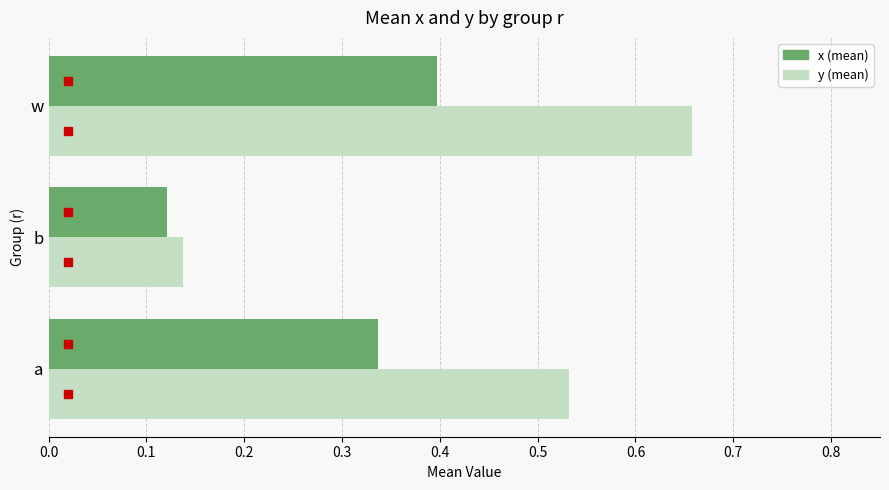

Which category has the lowest value across all series?

b